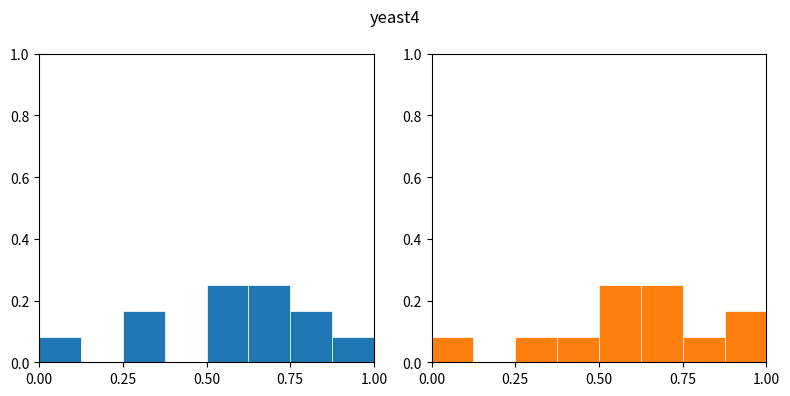

At how many categories does at least one series exceed 0?

7